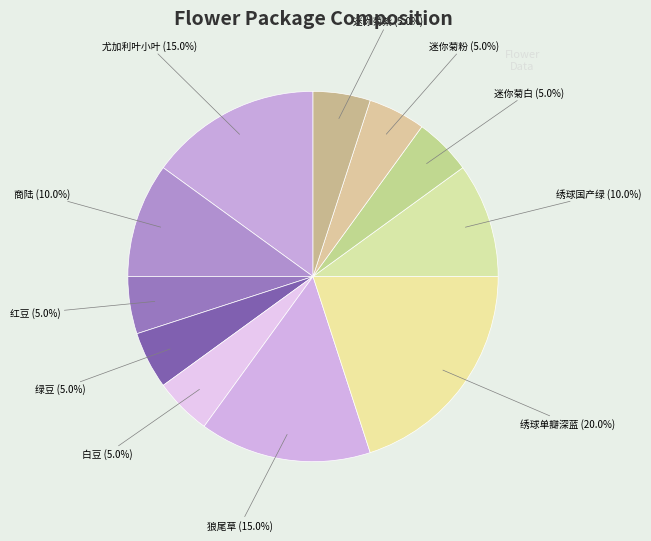

Which category has the biggest portion of the pie?

绣球单瓣深蓝